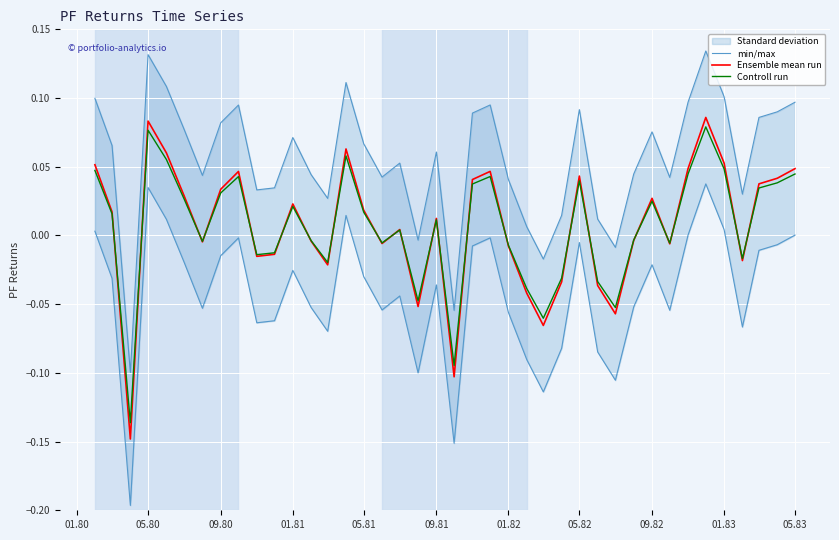

The value of Controll run at 09.81 is 0.0. True or false?

False